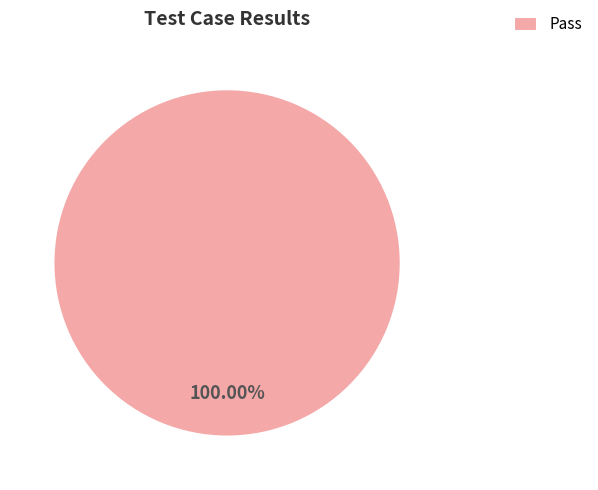

Rank the categories by value from highest to lowest.

Pass